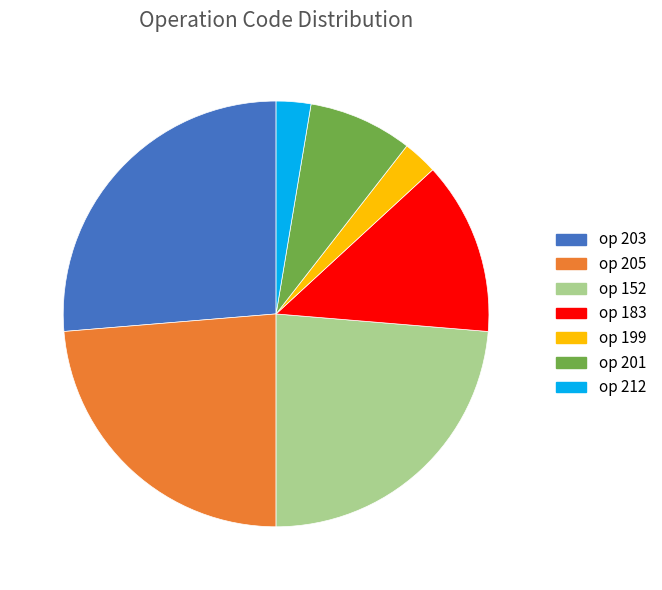

What is the largest slice in the pie chart?

op 203